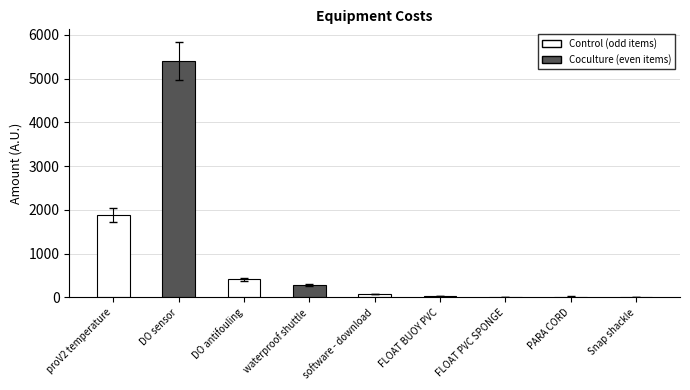

Which has a higher value, DO antifouling or PARA CORD?

DO antifouling